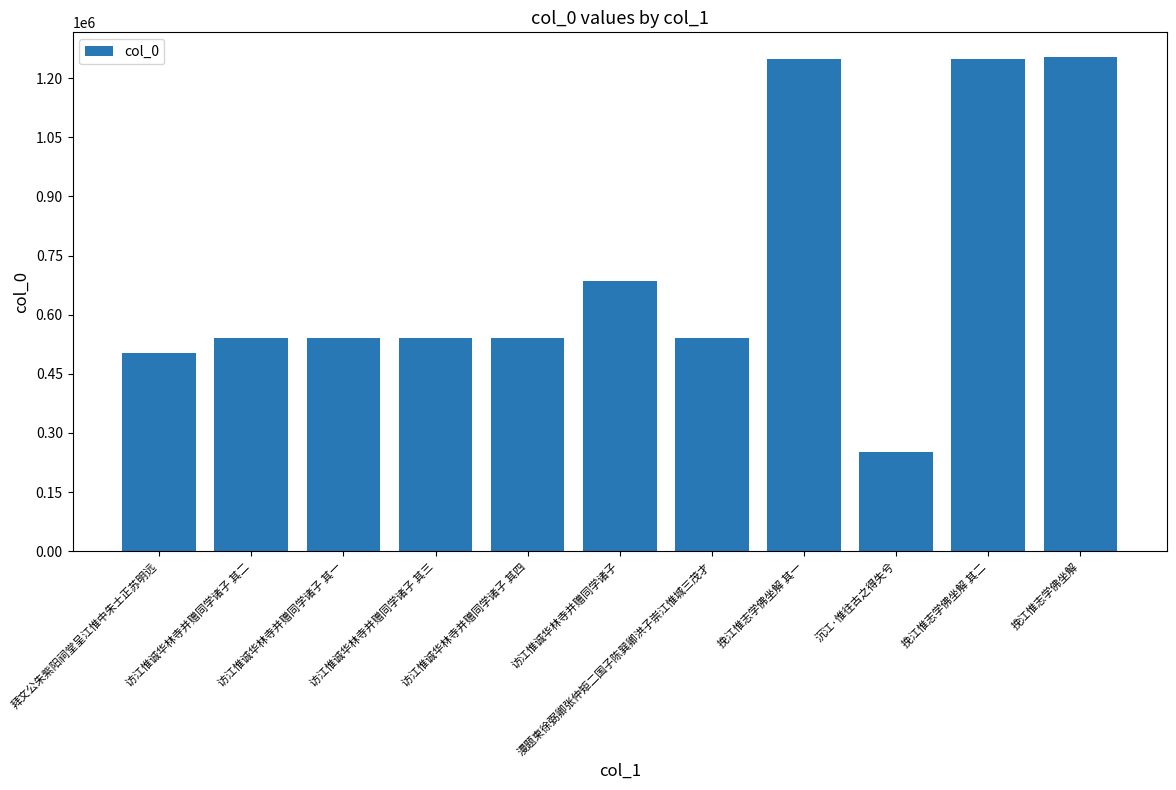

At which category does the chart reach its minimum across all series?

沉江·惟往古之得失兮